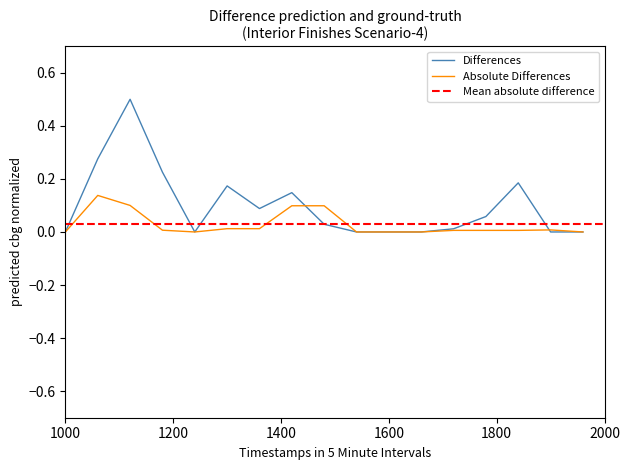

Which series has the widest spread of values?

Differences